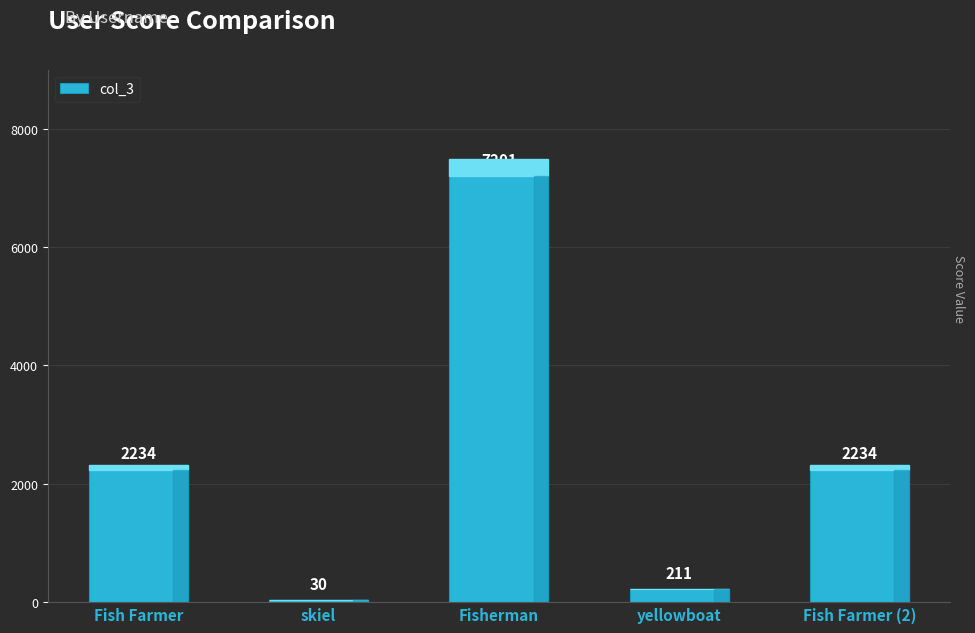

The chart shows a value of 2234 at Fish Farmer (2). True or false?

True